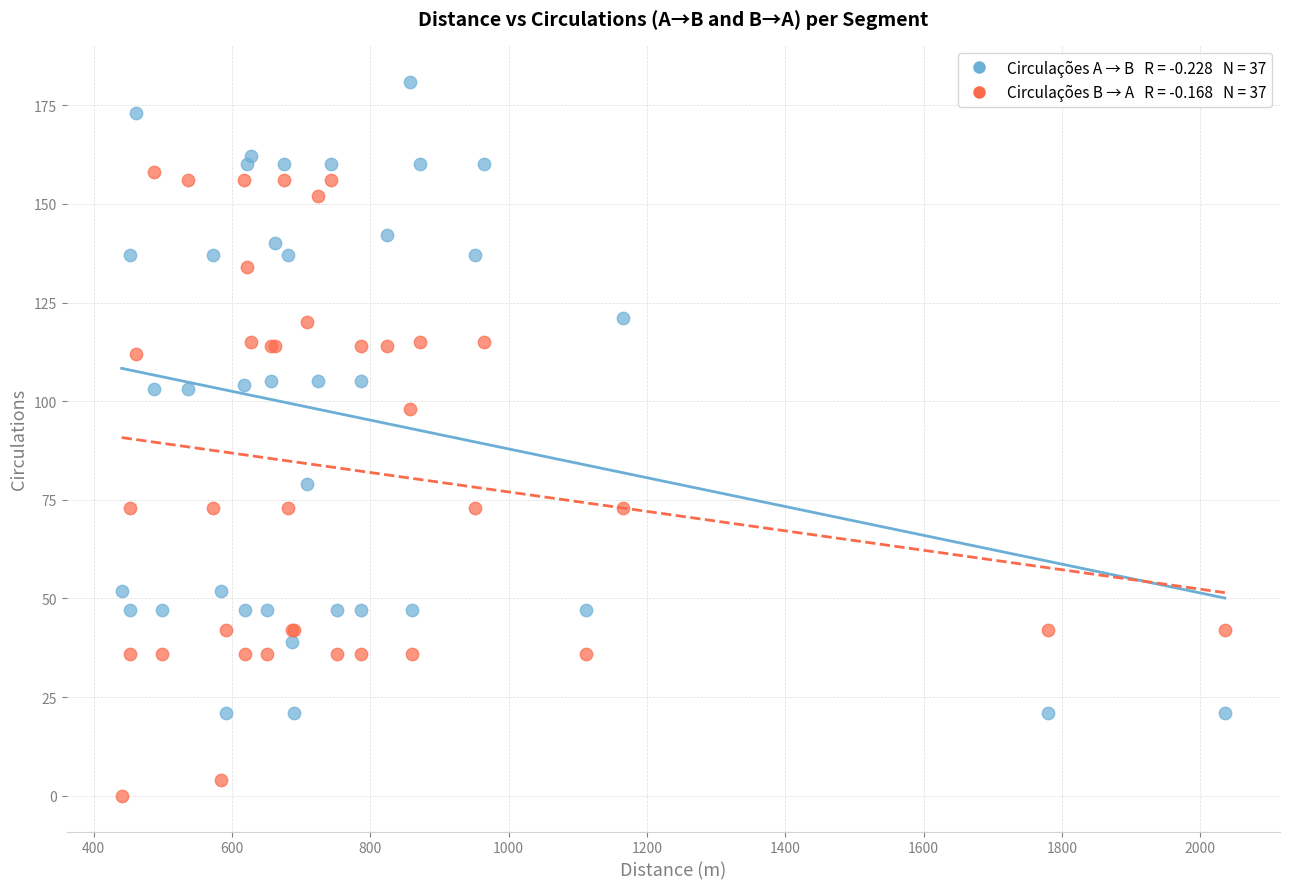

Across all series, what Y value is closest to 90?

98